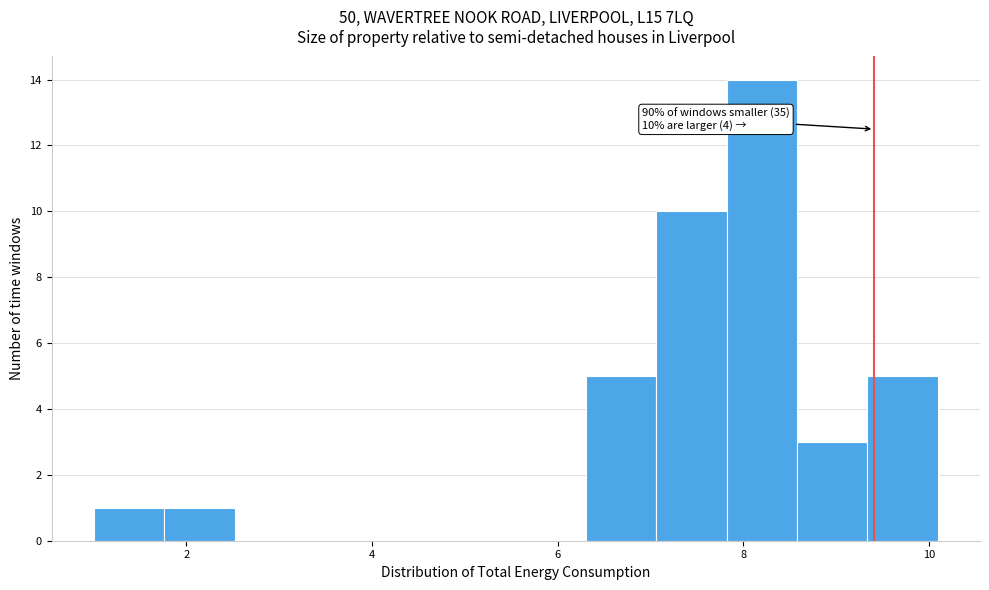

Around what value on the x-axis is the tallest bar? Give the approximate position of its centre, as read against the axis.

8.2